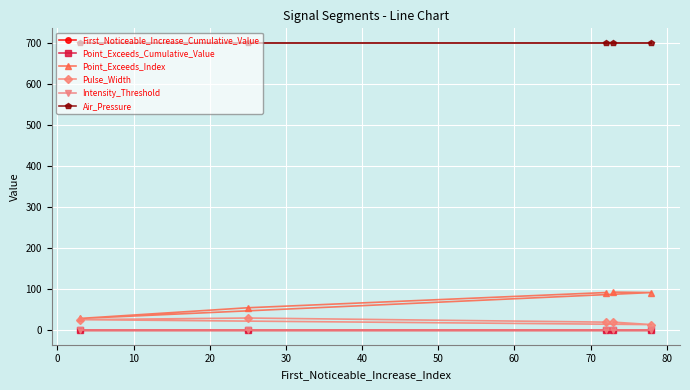

True or false: Air_Pressure and Intensity_Threshold cross at least once.

False